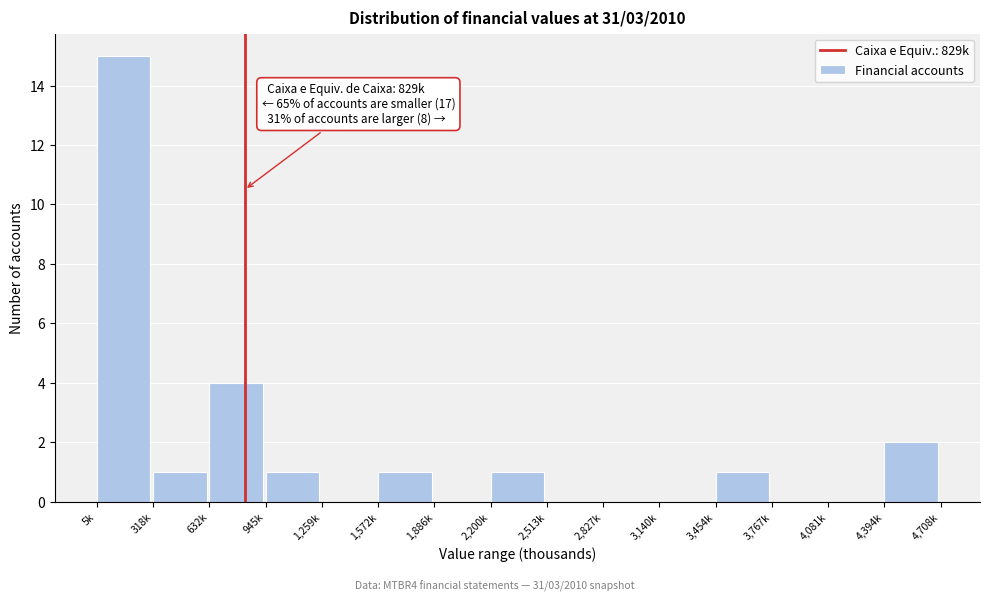

Reading left to right, list all the values displayed in this chart.

5k=15	318k=1	632k=4	945k=1	1,259k=0	1,572k=1	1,886k=0	2,200k=1	2,513k=0	2,827k=0	3,140k=0	3,454k=1	3,767k=0	4,081k=0	4,394k=2